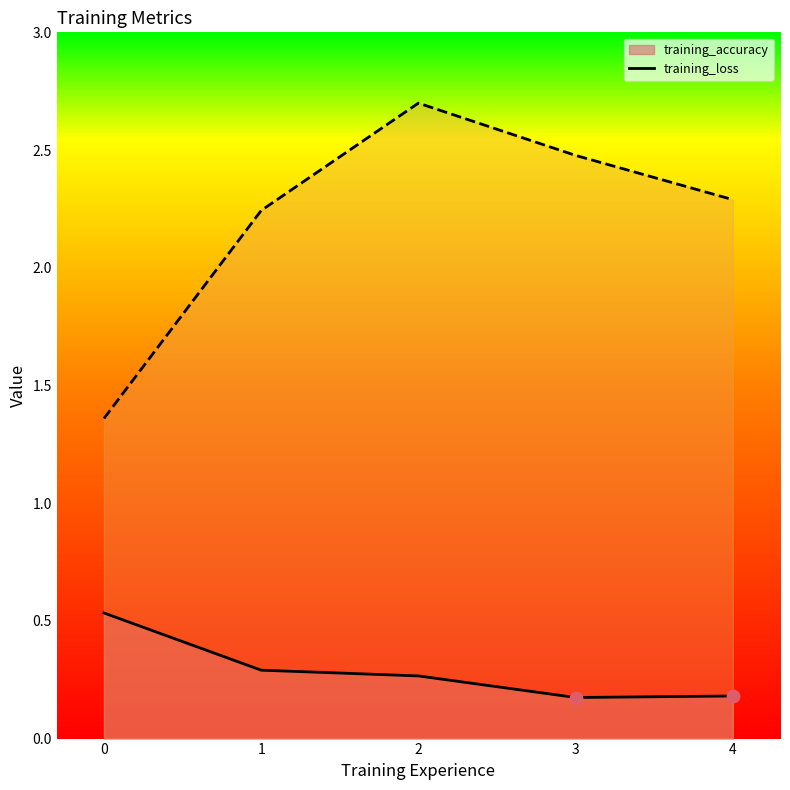

Which series contains the highest Y value?

training_loss